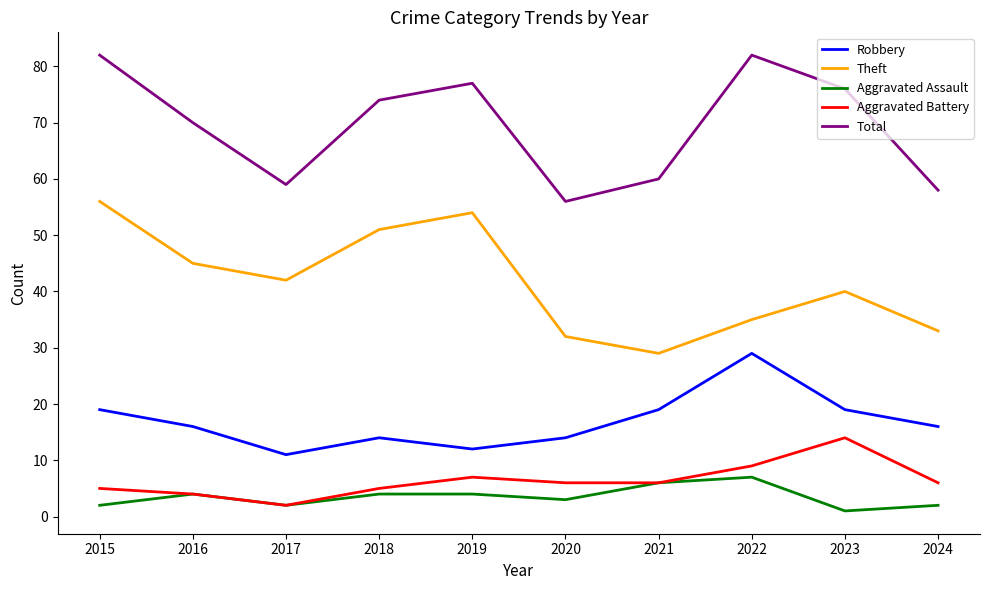

True or false: Robbery and Aggravated Battery intersect in this chart.

False